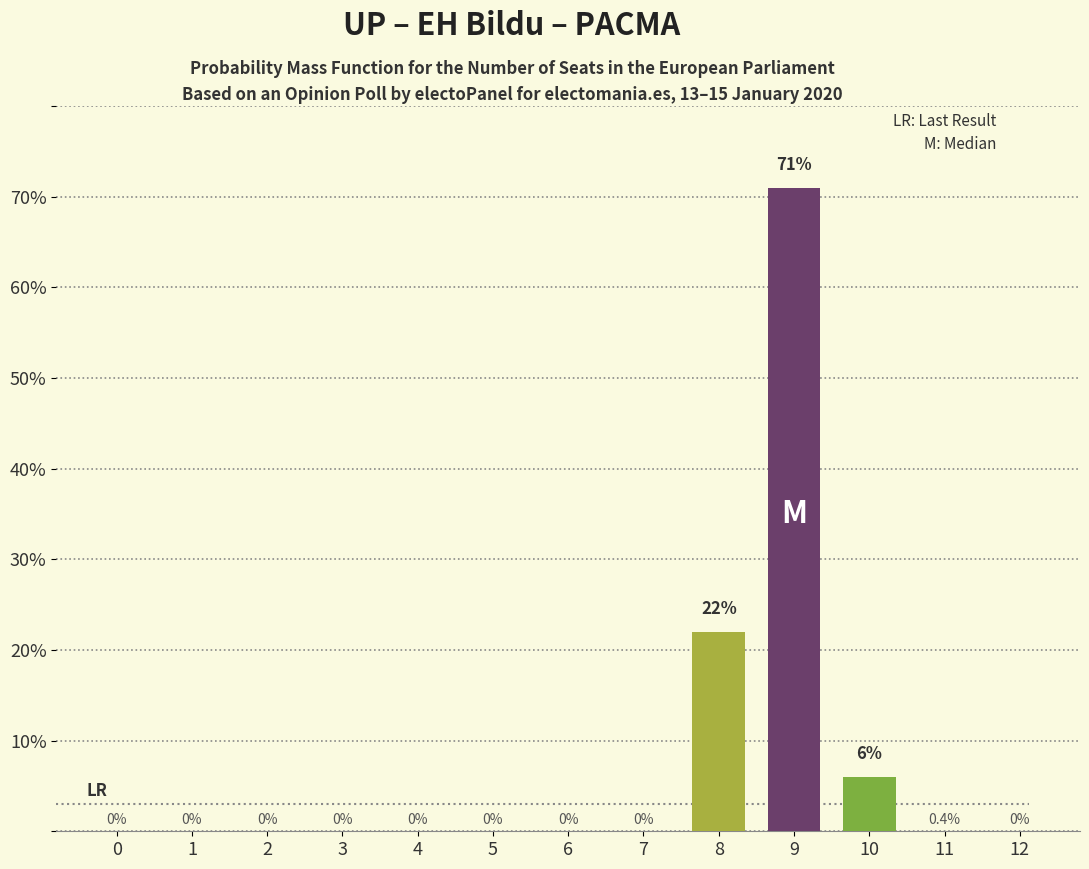

Where is the data nearest to the value 35?

8